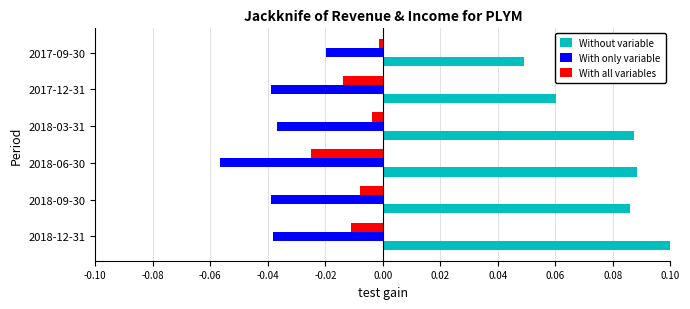

At which category does the chart reach its minimum across all series?

2018-06-30